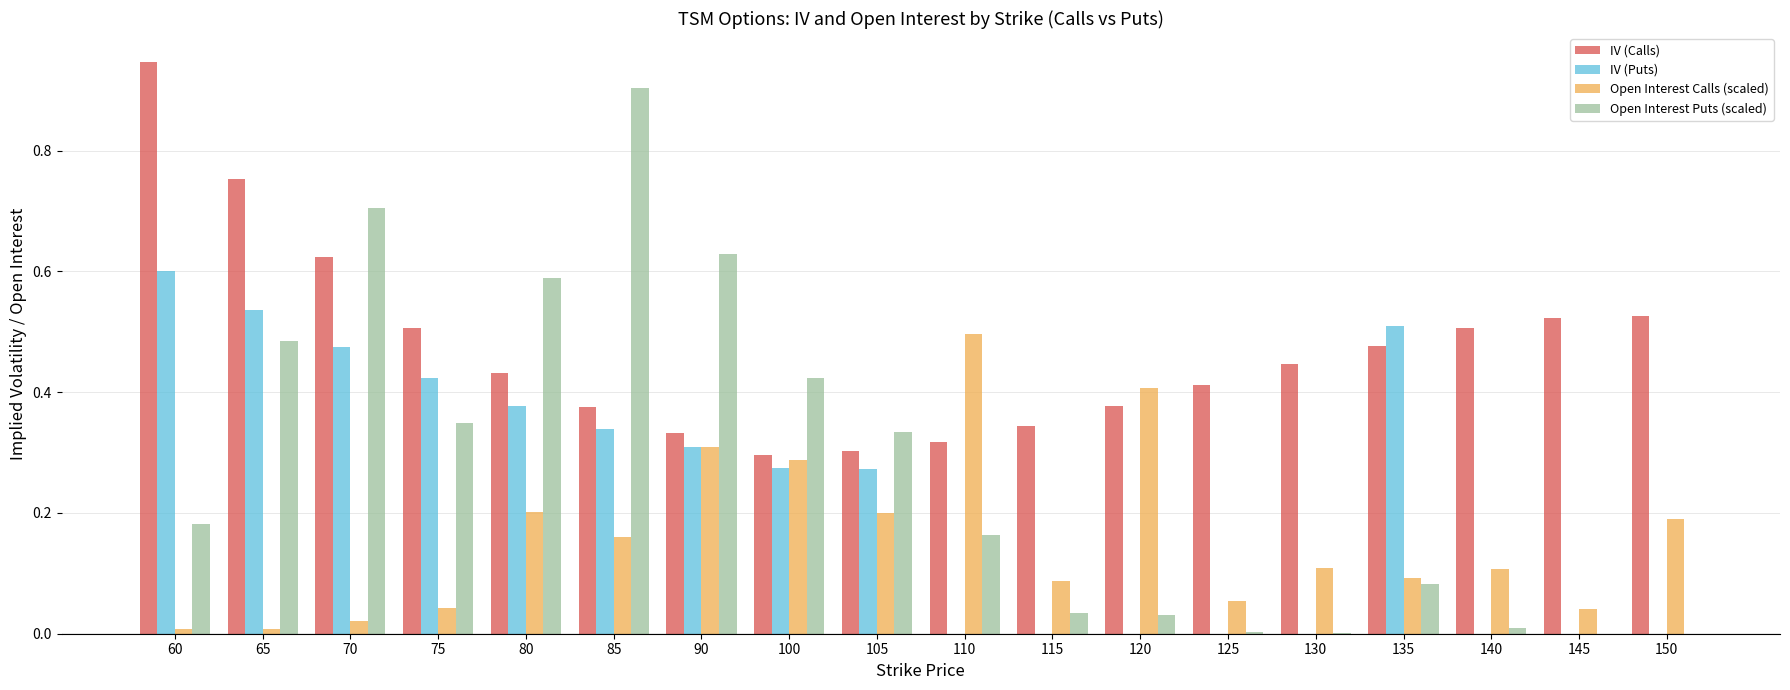

Which series has the largest range (max minus min)?

Open Interest Puts (scaled)